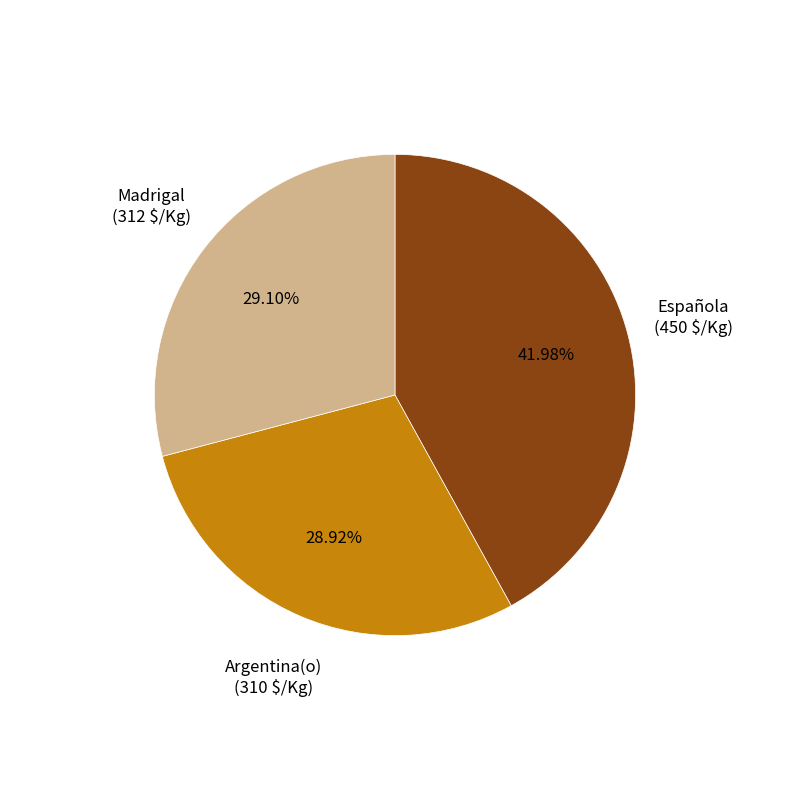

Is Argentina(o) the majority of the pie?

No